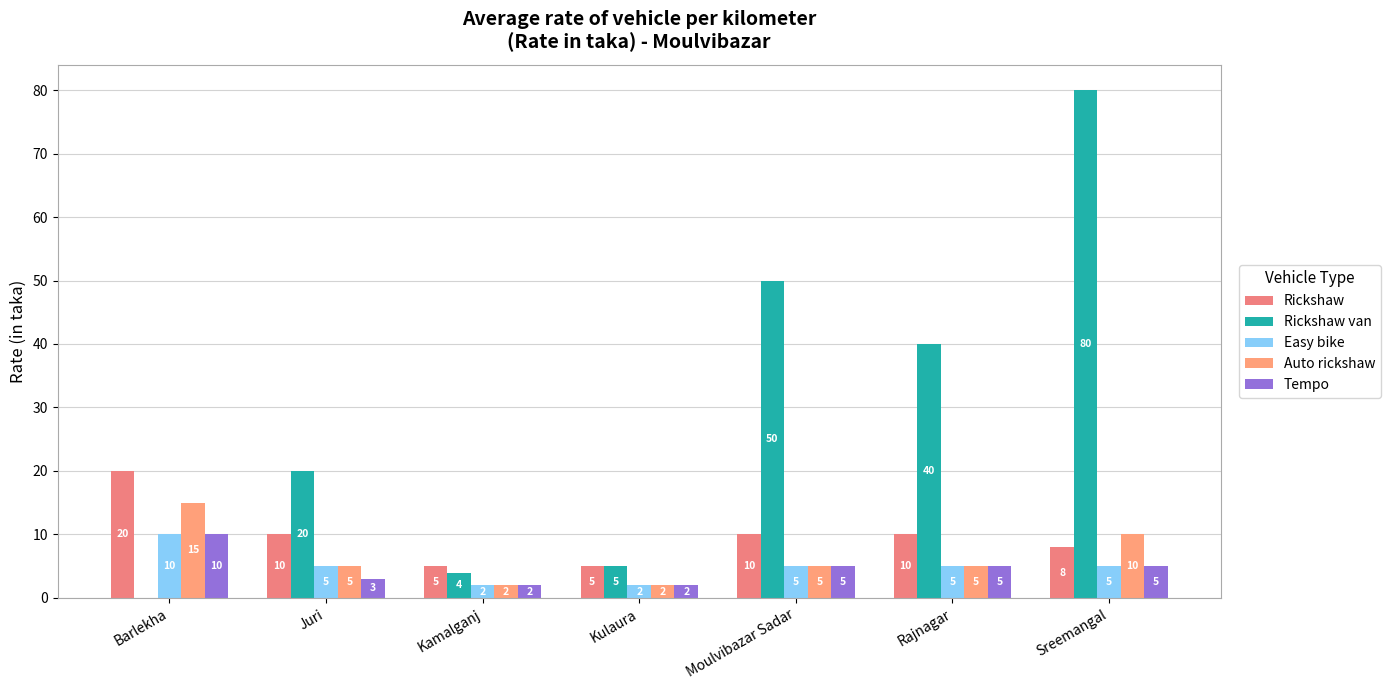

Are the bars grouped side by side (vs. stacked)?

Yes